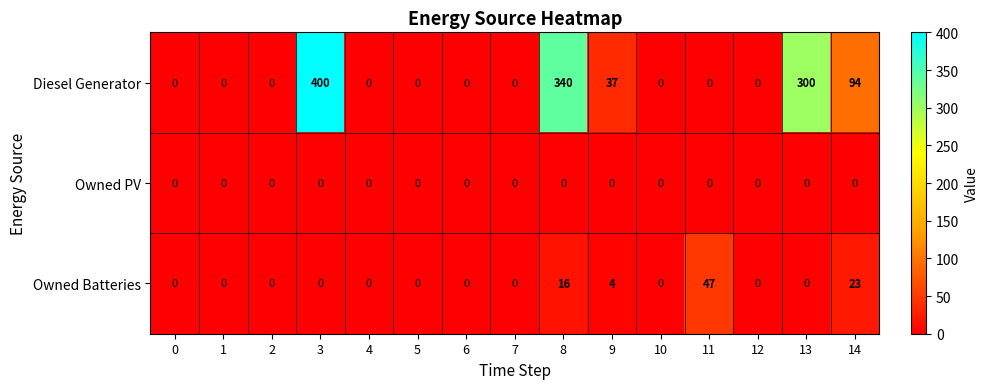

The value of Diesel Generator at 11 is -148. True or false?

False